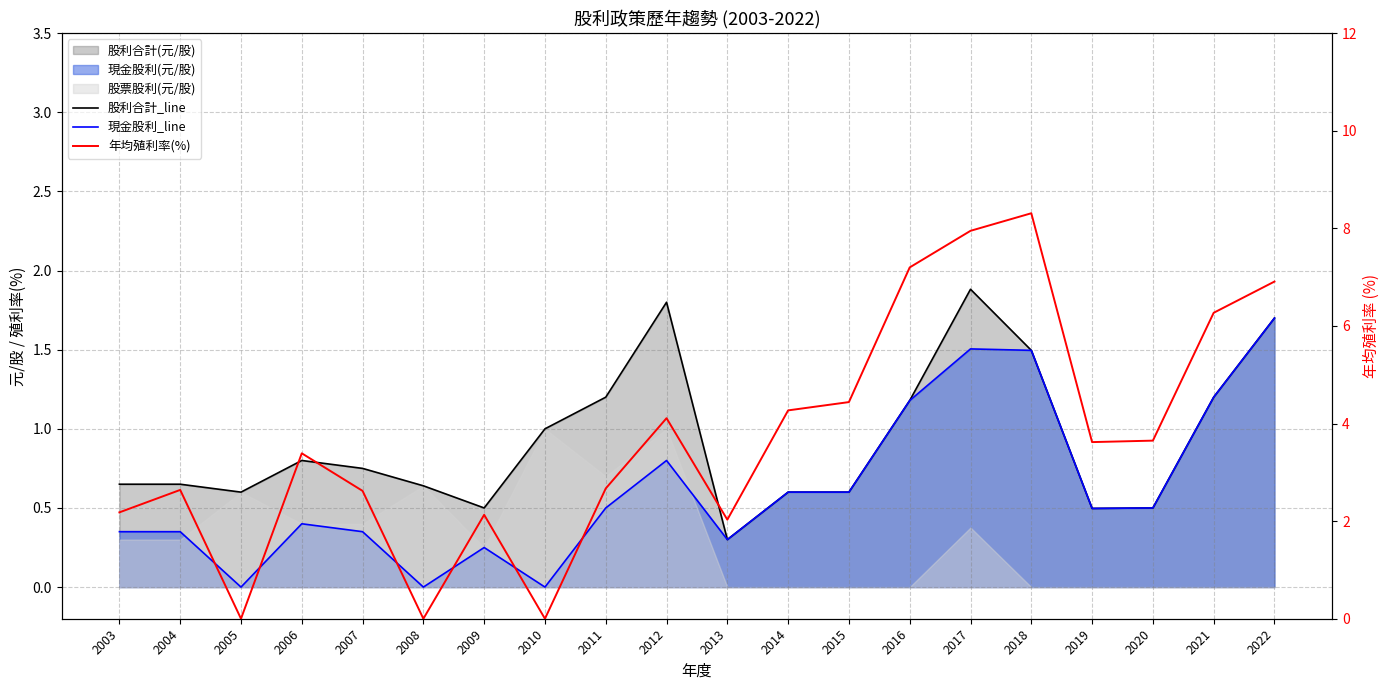

Which has a higher value, 2010 or 2013?

2010